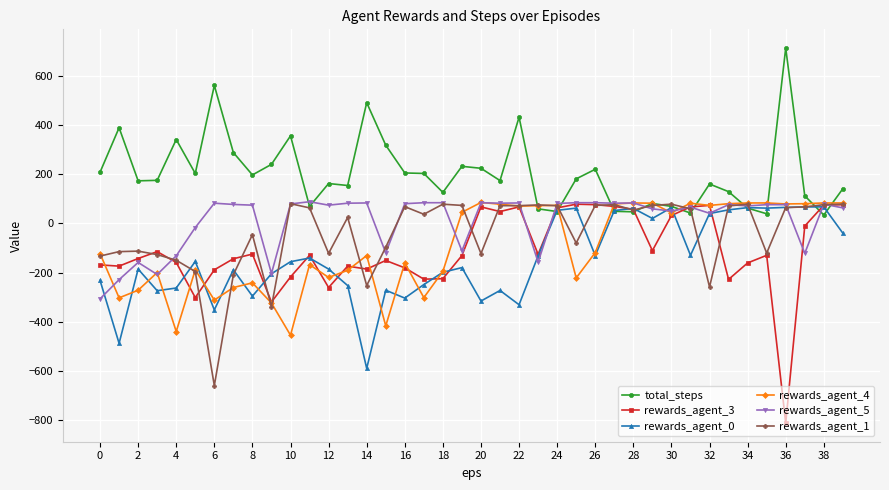

What is the average value of the rewards_agent_4 series?

-95